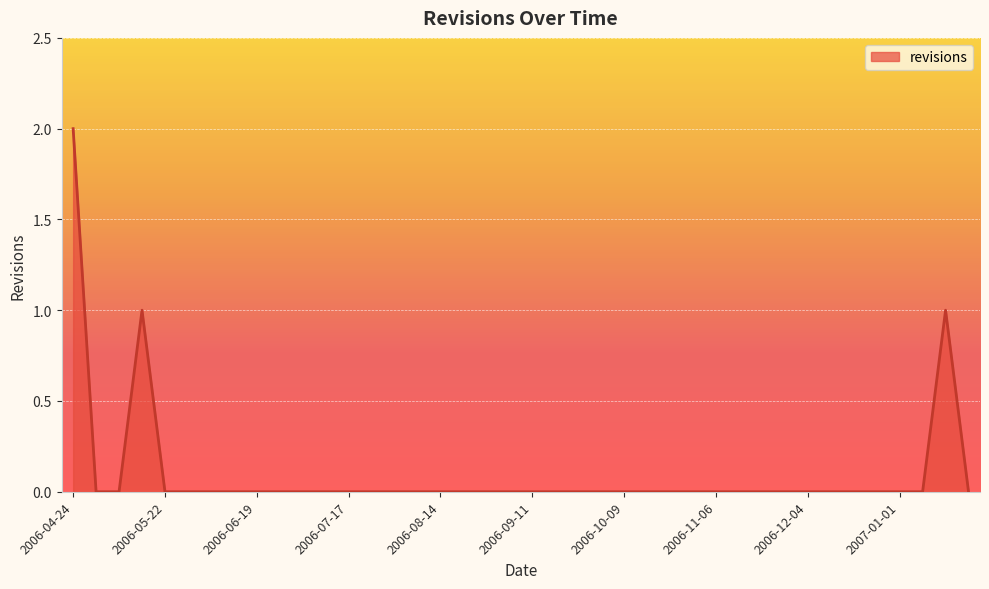

How many lines are shown in the chart?

1